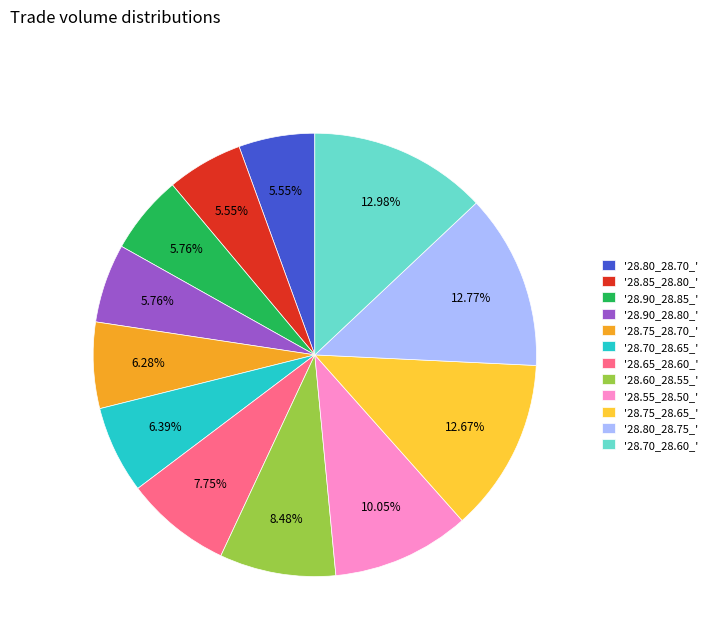

Between '28.55_28.50_' and '28.60_28.55_', which is larger?

'28.55_28.50_'